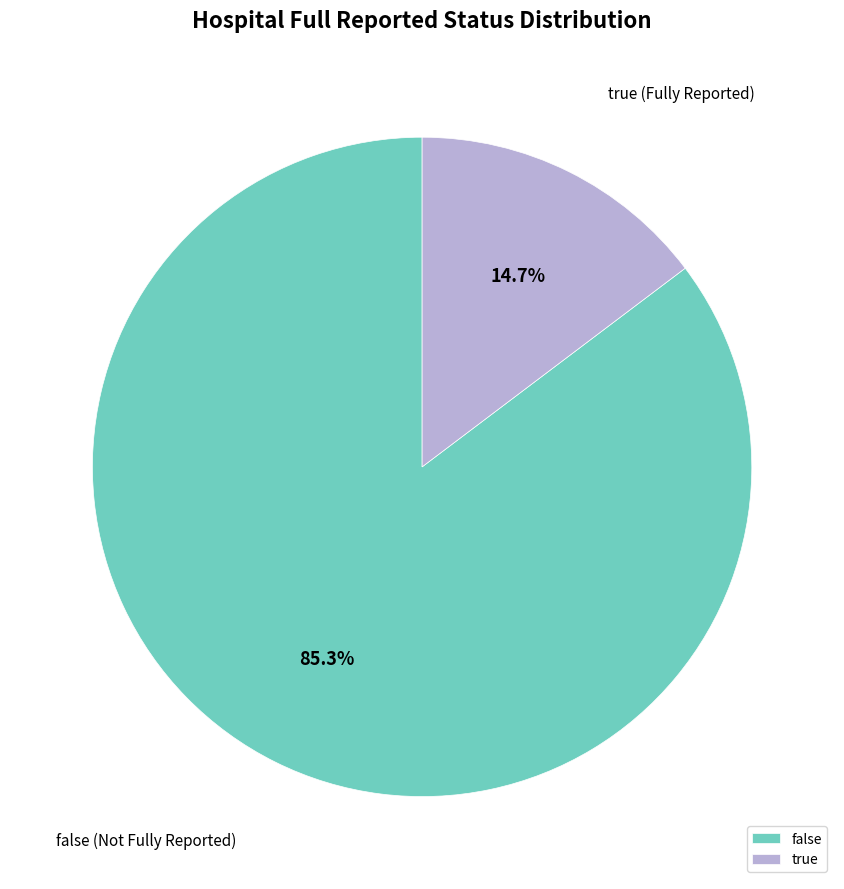

How much of the chart is everything except true?

85.3%